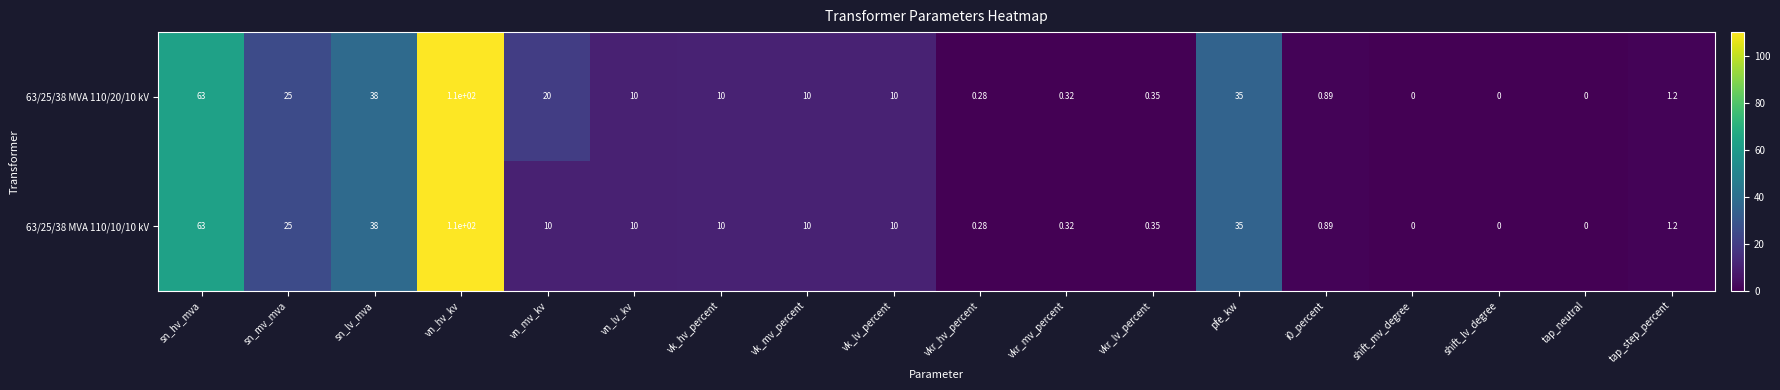

Which category has the highest value across all series?

vn_hv_kv